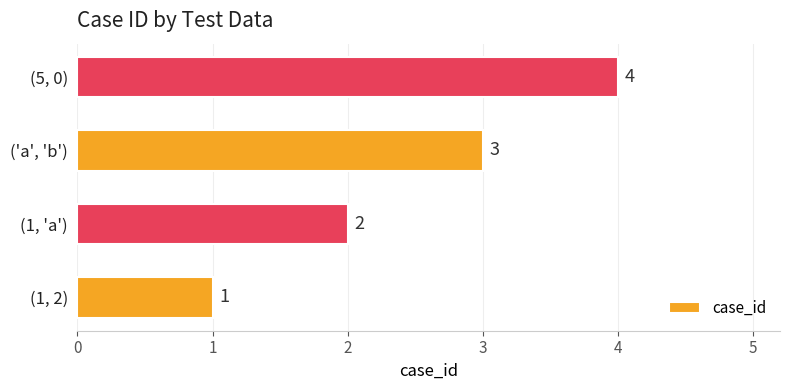

What is the difference between the maximum and minimum values?

3